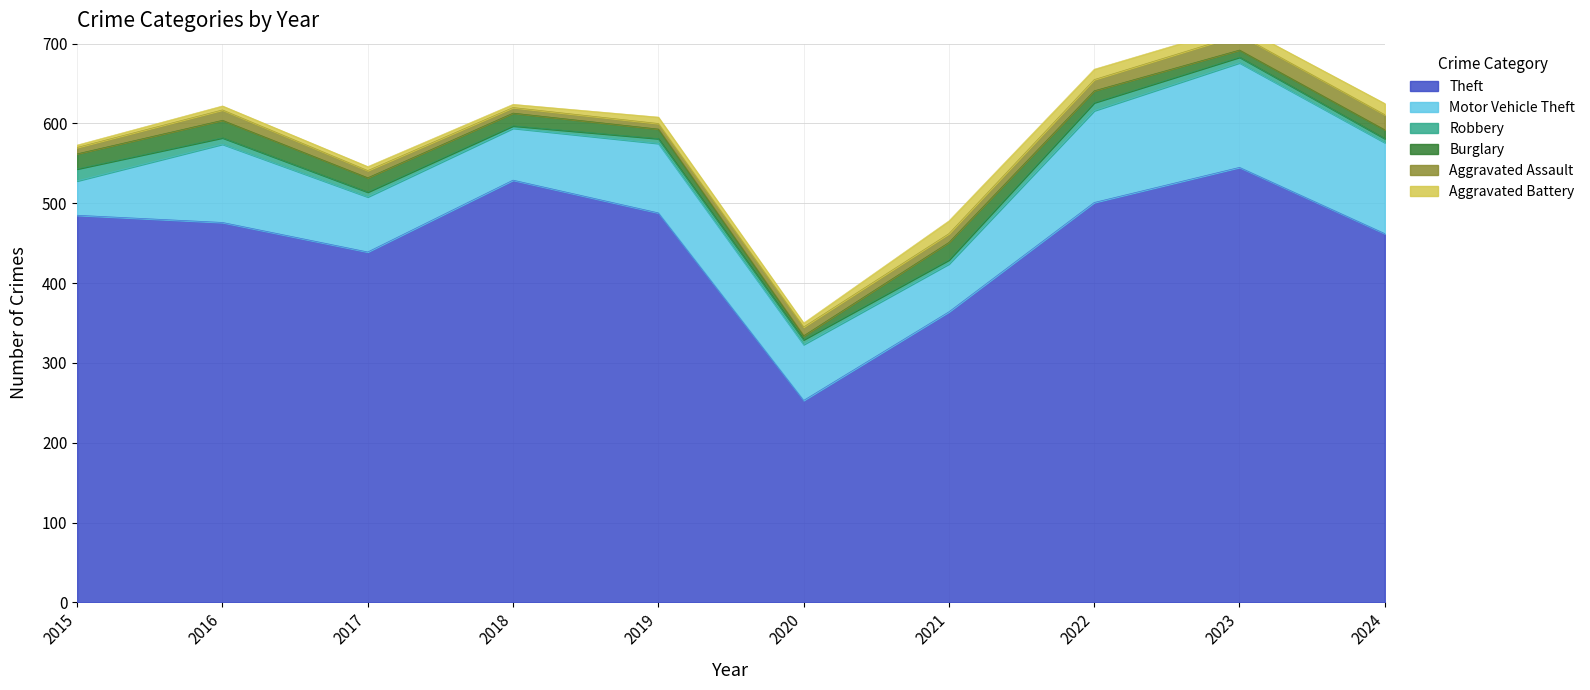

What is the sum of all Aggravated Assault values?

118